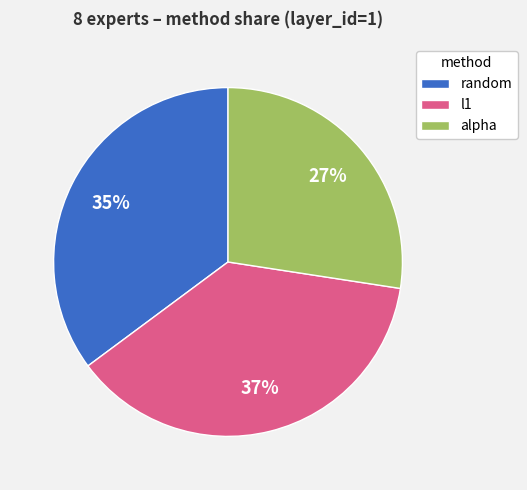

Does l1 represent more than half of the total?

No